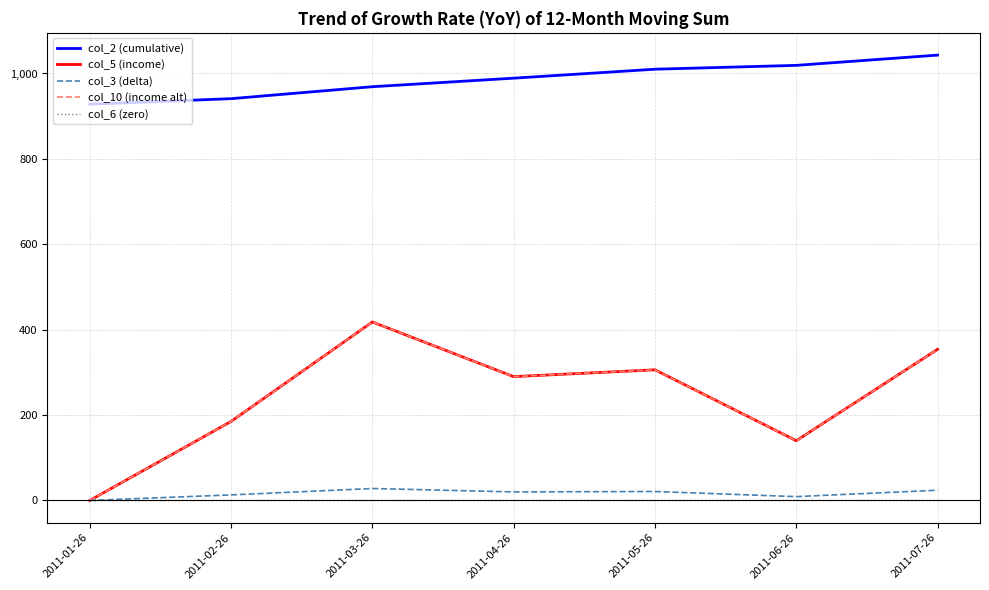

Does the chart have visible grid lines?

Yes